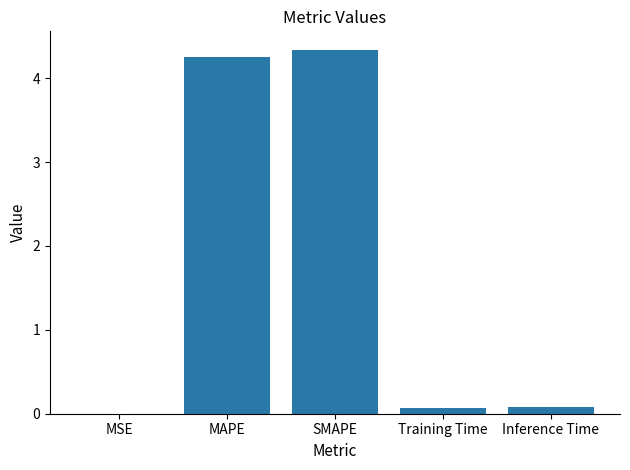

Between Training Time and SMAPE, which is larger?

SMAPE